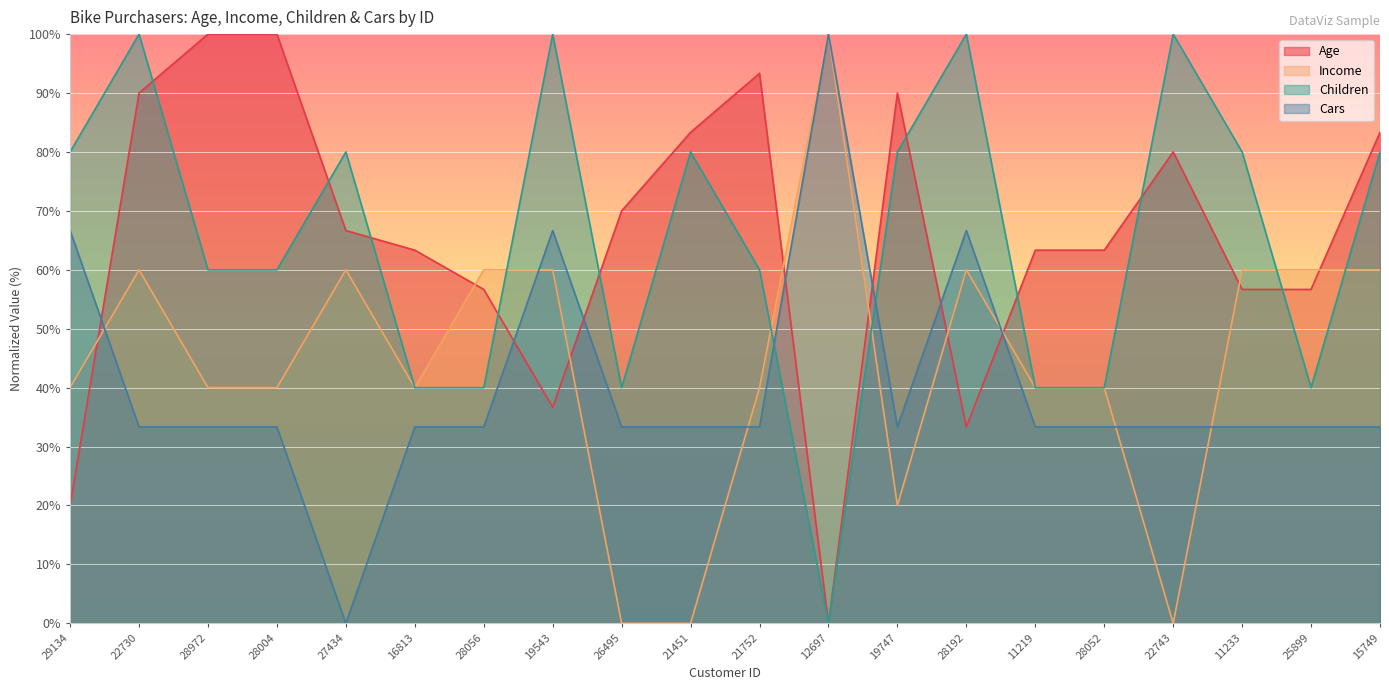

The Age series shows 0.0 at 12697. True or false?

True